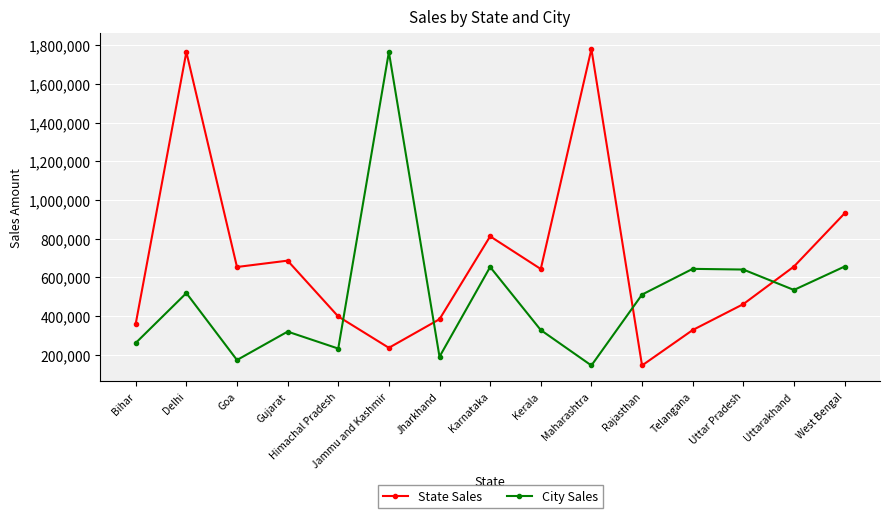

Where is the first local minimum for City Sales?

Goa